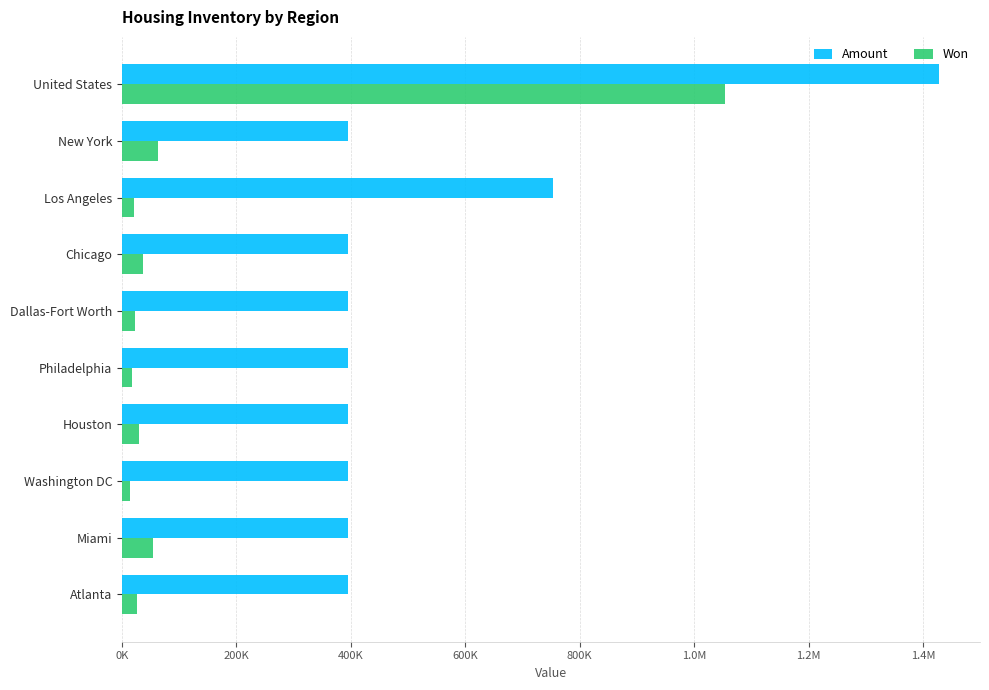

What is the sum of all Amount values?

5339924